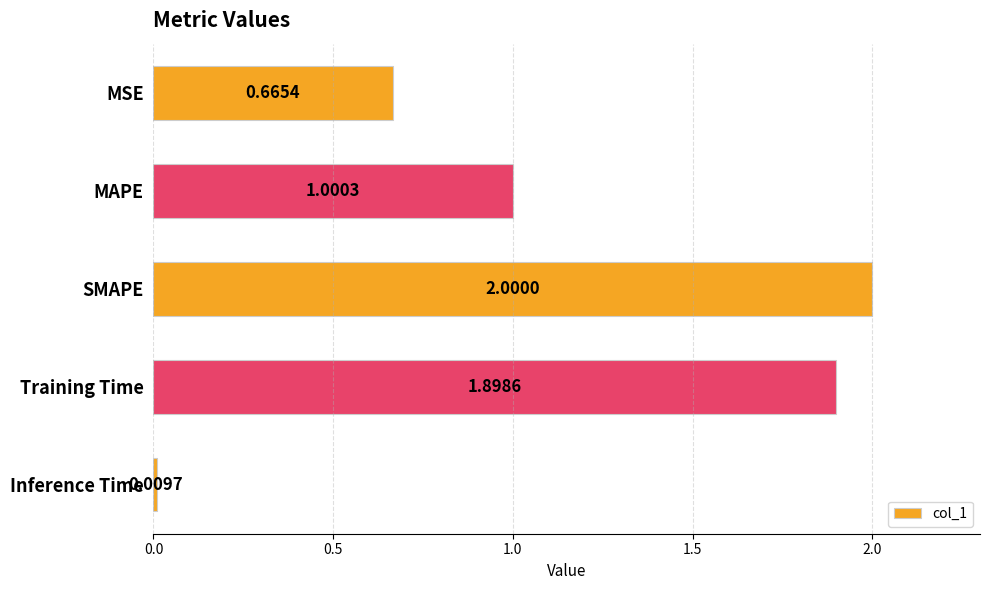

Which label corresponds to the smallest value in the chart?

Inference Time